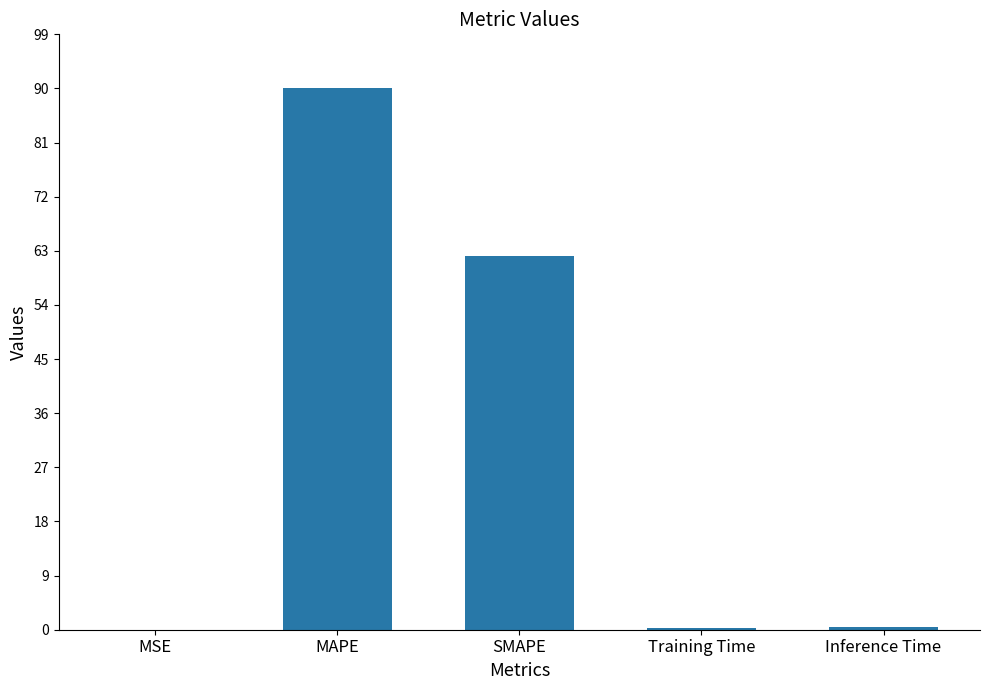

Which label corresponds to the largest value in the chart?

MAPE